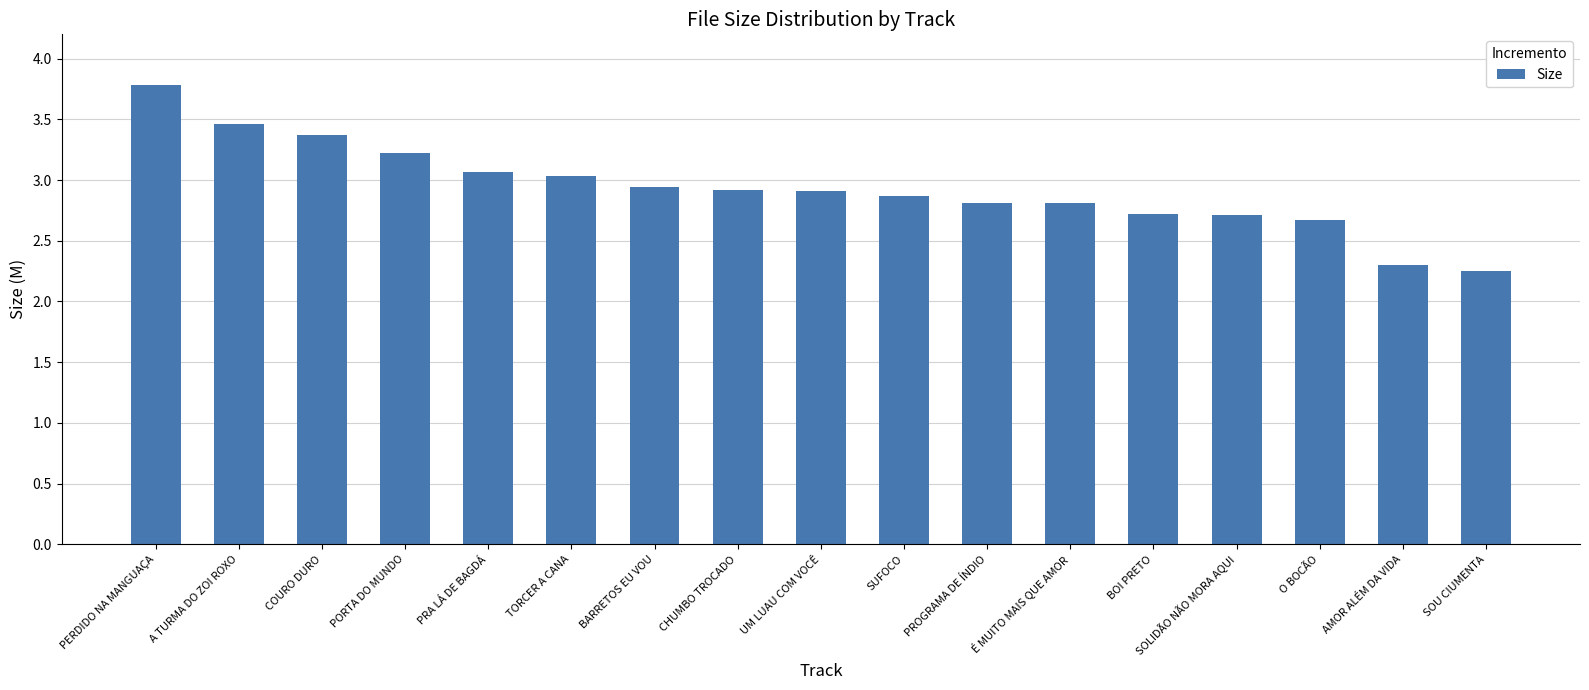

Are the bars horizontal?

No